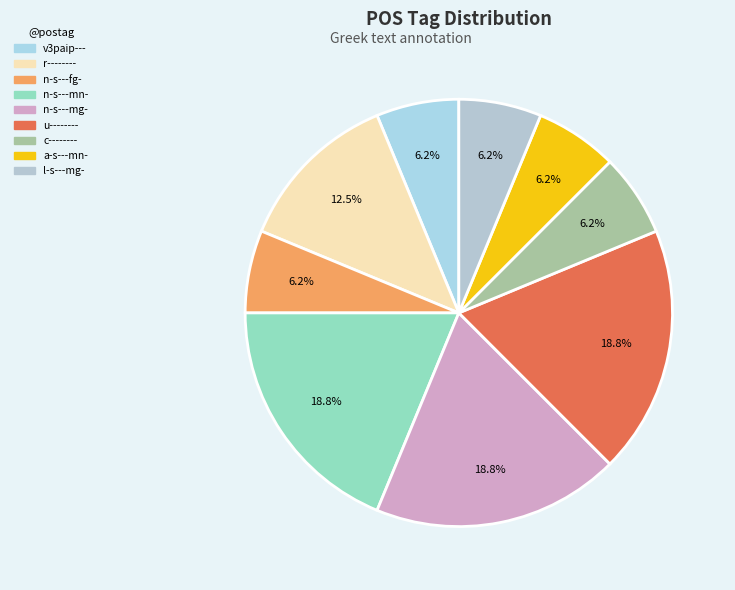

The n-s---mg- slice represents 19% of the pie. True or false?

True